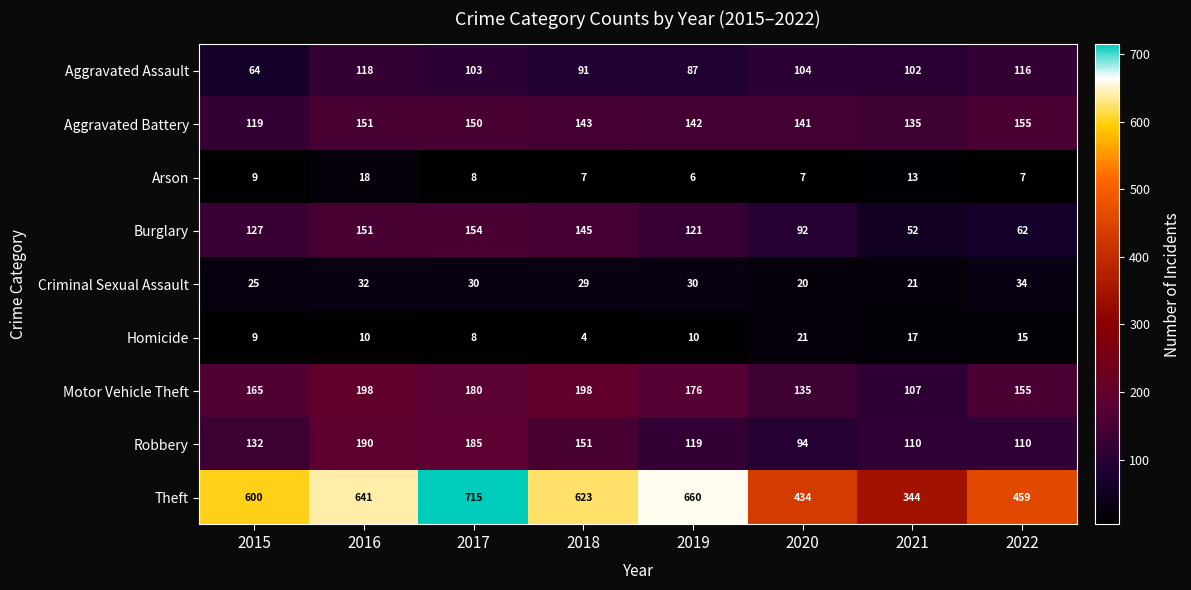

At how many categories does at least one series exceed 444?

6